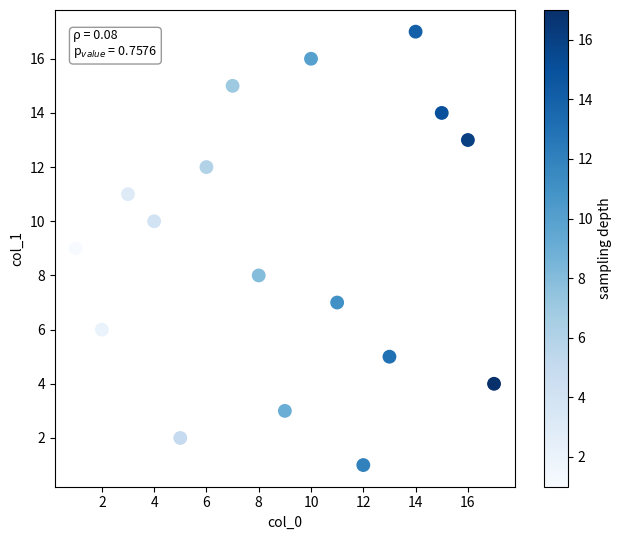

What is the range of X values (max minus min)?

16